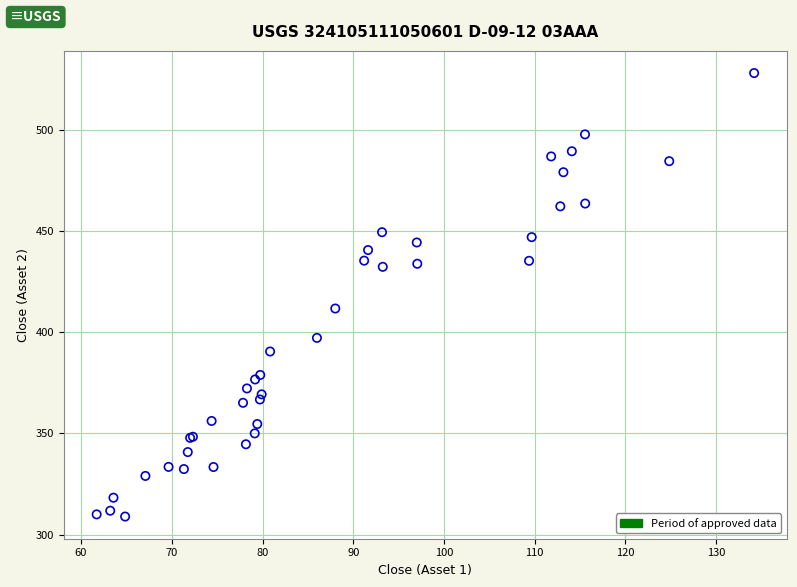

What Y value in the scatter plot is closest to 418?

411.7